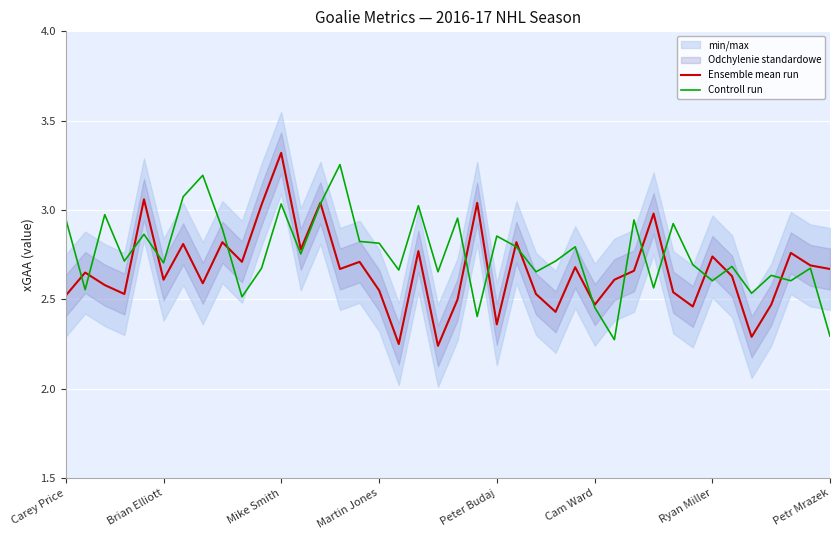

What is the value of the Ensemble mean run point at the 20th from the left?

2.2